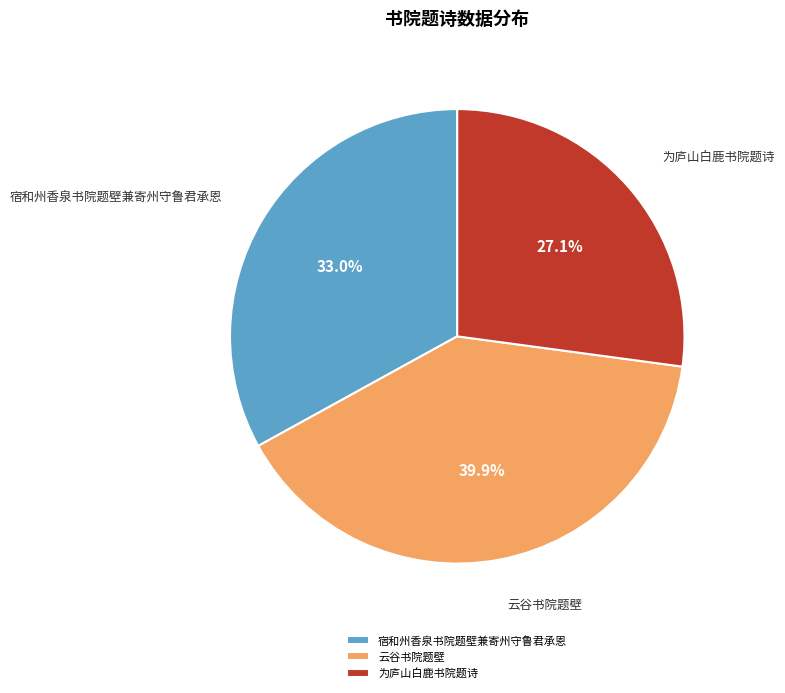

True or false: 为庐山白鹿书院题诗 accounts for 27% of the total.

True